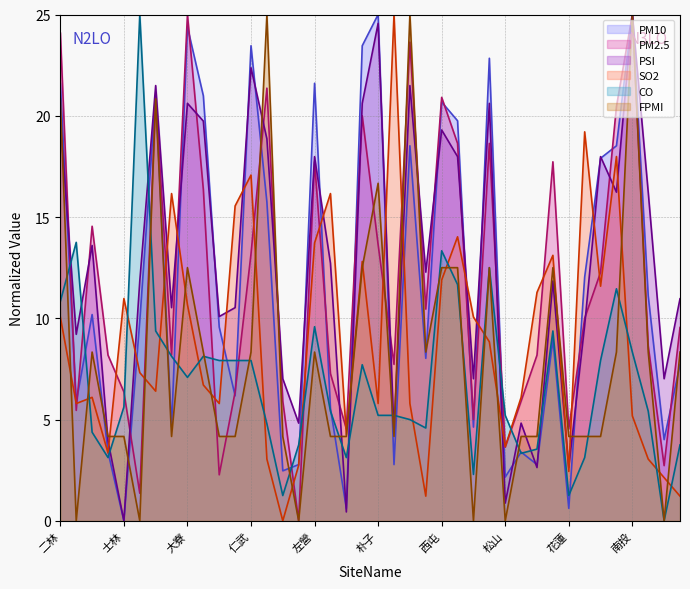

What is the difference between the maximum and minimum values in the SO2 series?

25.0